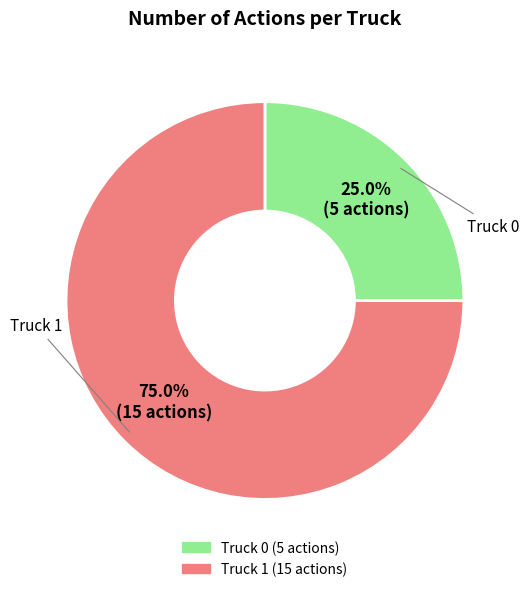

To the nearest percent, what is the difference between the largest and smallest slice percentages?

50%